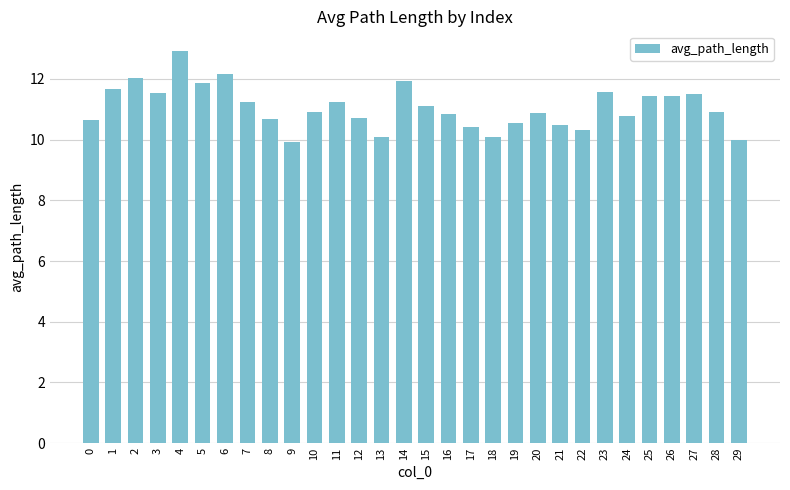

What is the change in value from 5 to 10?

-1.0